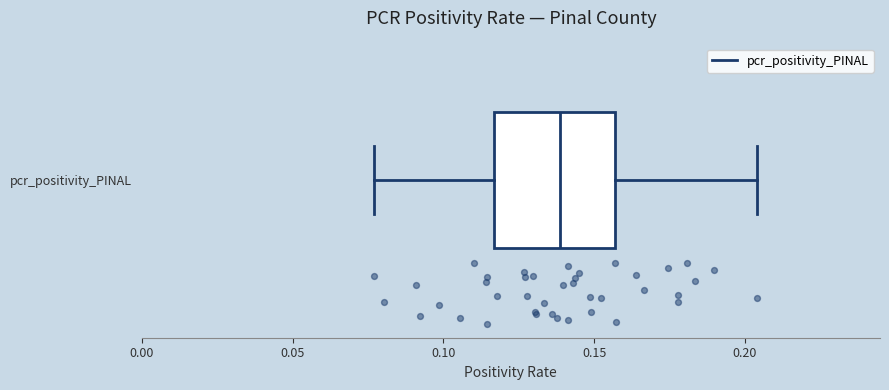

Where is the right edge of the box for pcr_positivity_PINAL on the x-axis? The values are not printed on the chart, so give them approximately, as read against the axis.

0.155